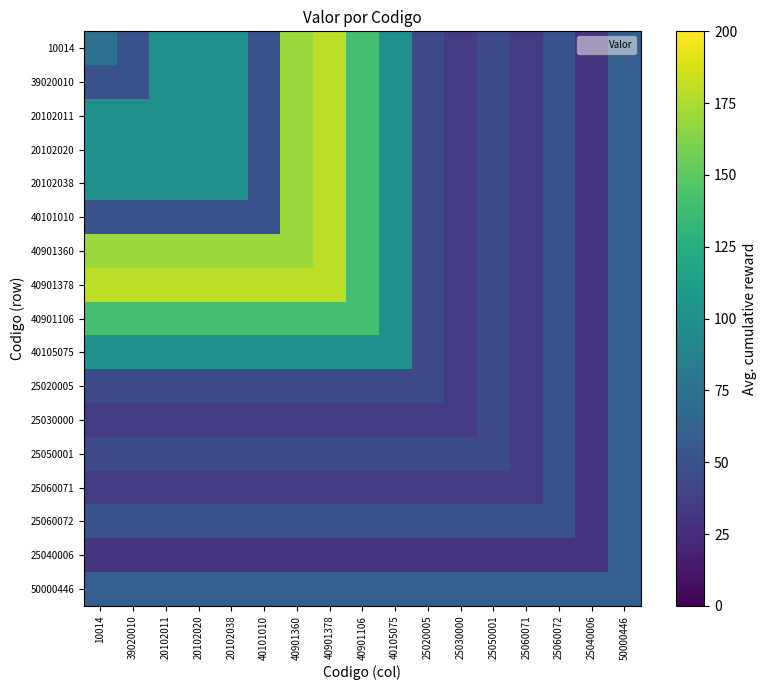

Between 25040006 and 25030000, which is larger?

25030000